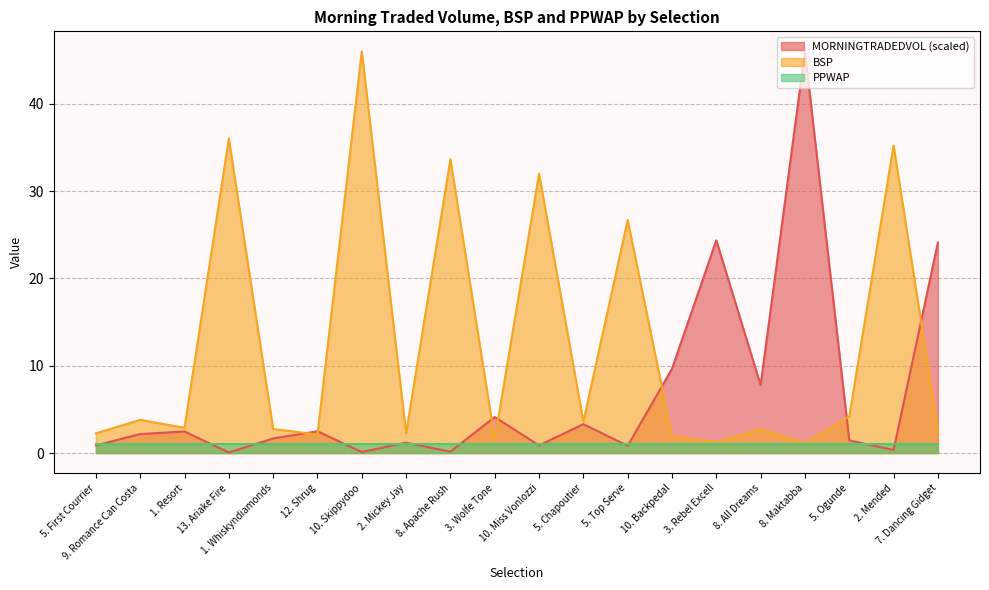

What is the maximum value shown in the chart?

46.0